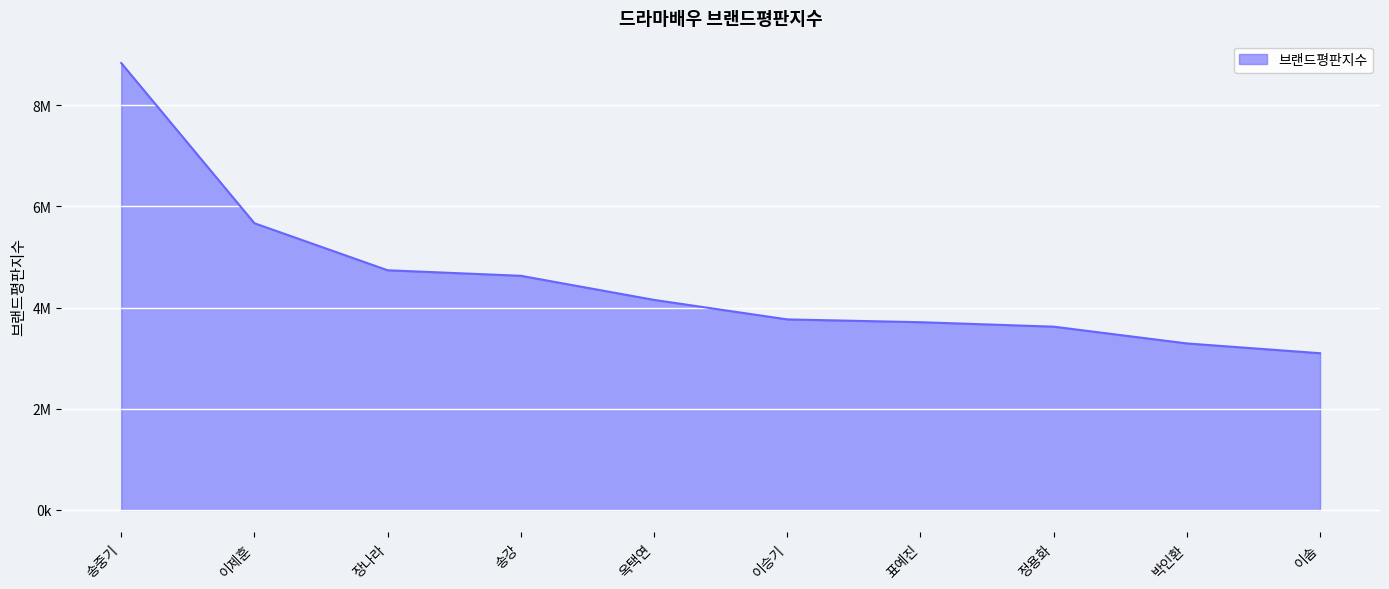

Does the chart display data point markers on the line(s)?

No